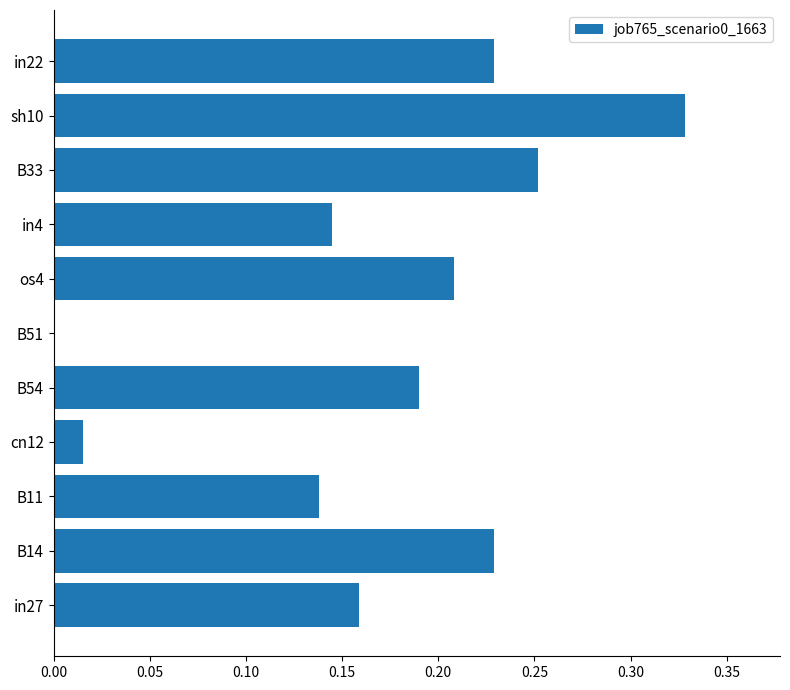

What is the sum of all values?

1.9